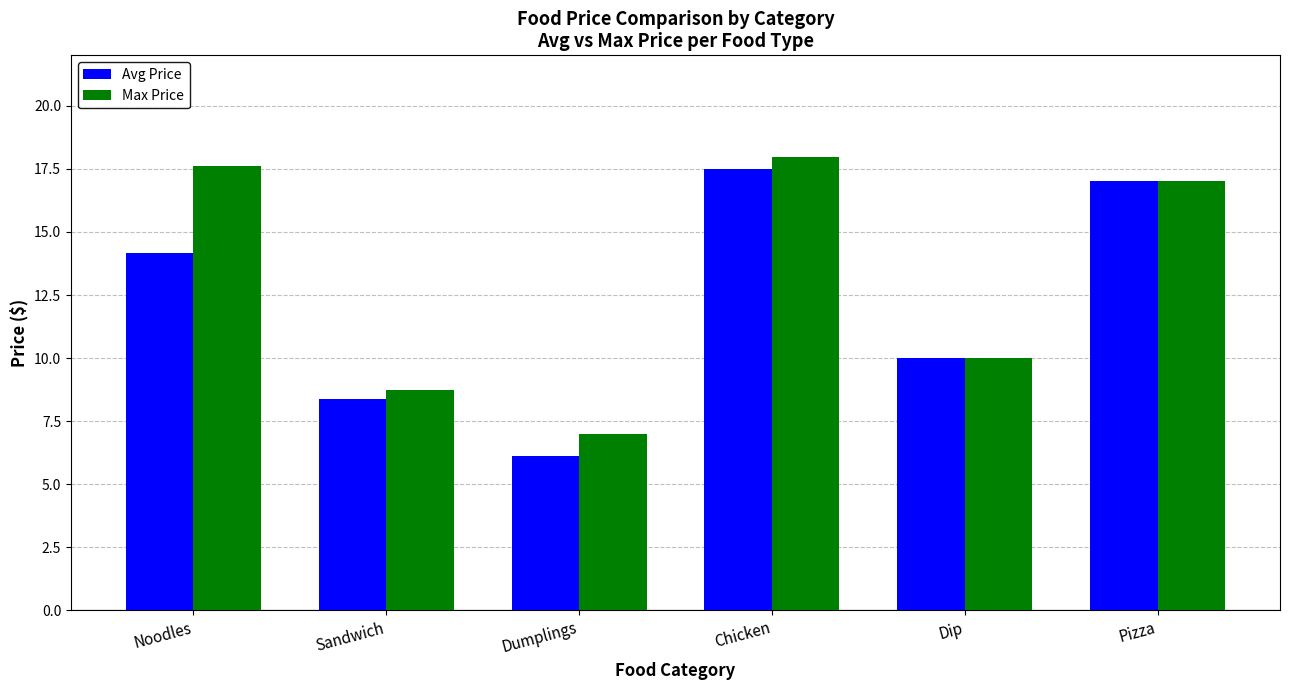

Which label corresponds to the smallest value in the chart?

Dumplings